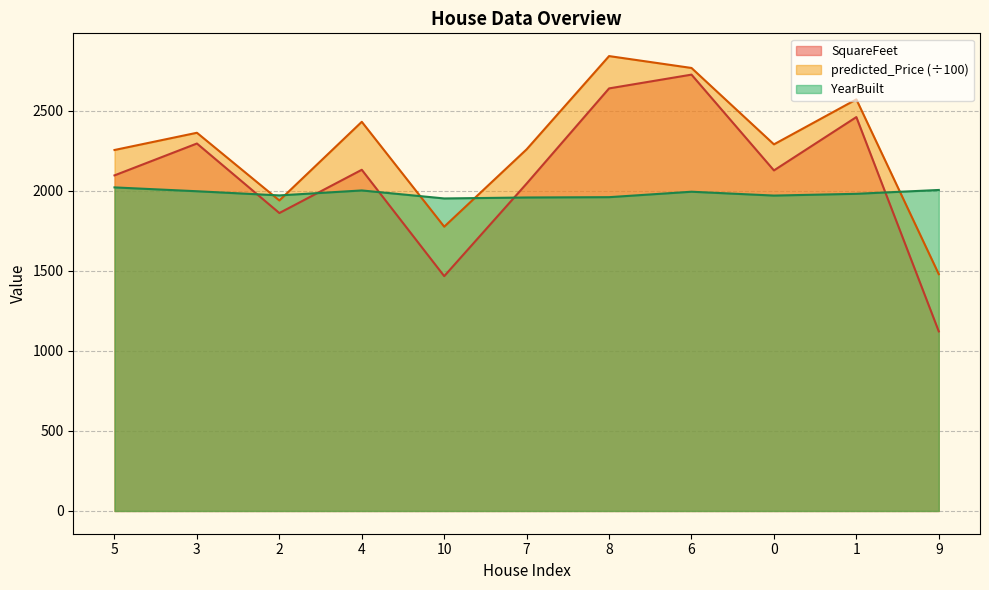

At which category does the chart reach its peak across all series?

8